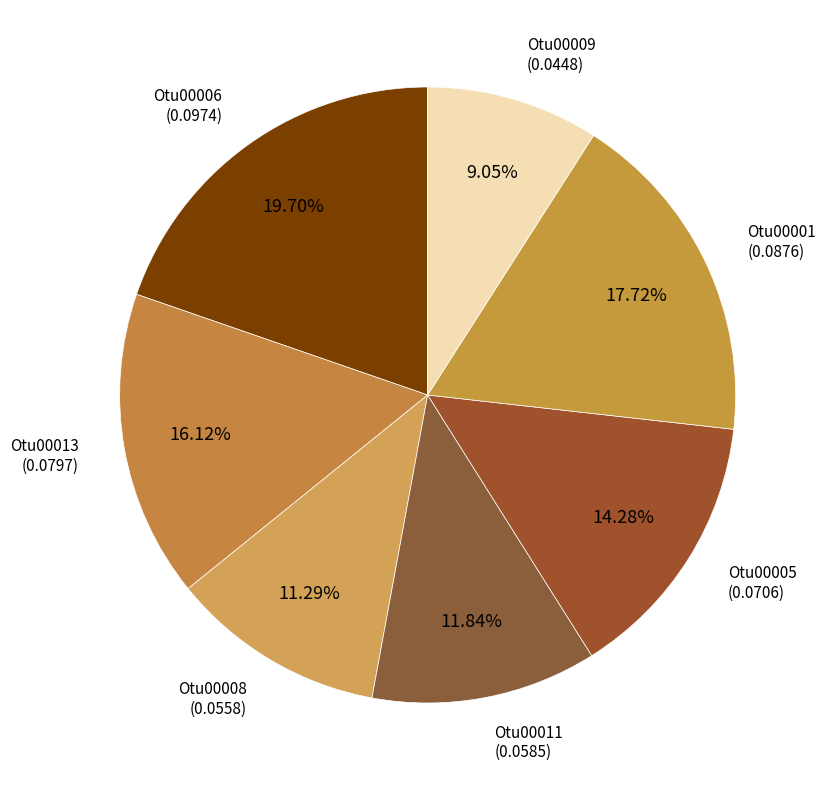

Which slice is the smallest?

Otu00009